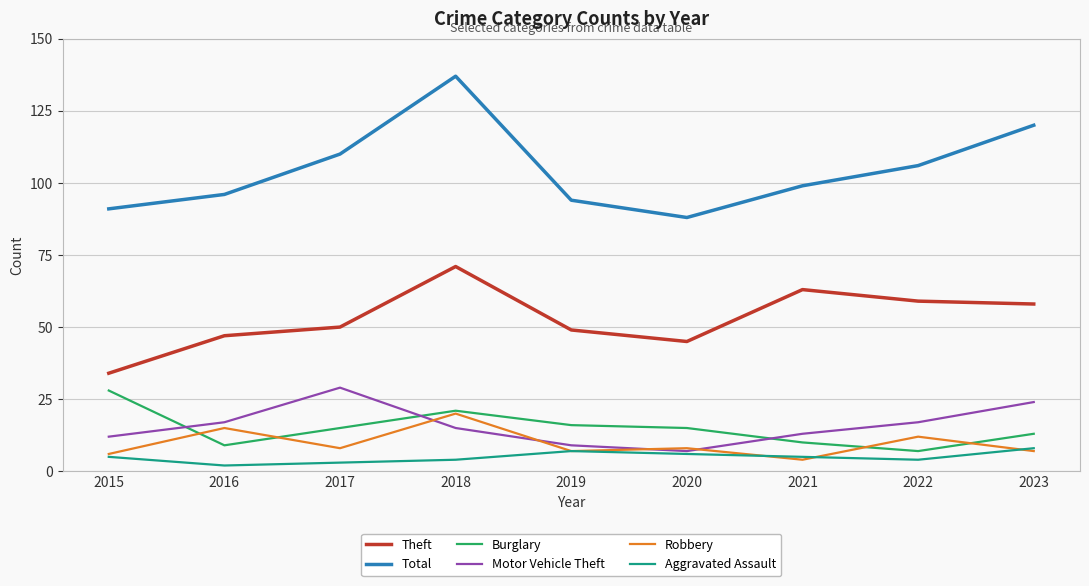

What is the difference between the Theft values at 2023 and 2020?

13